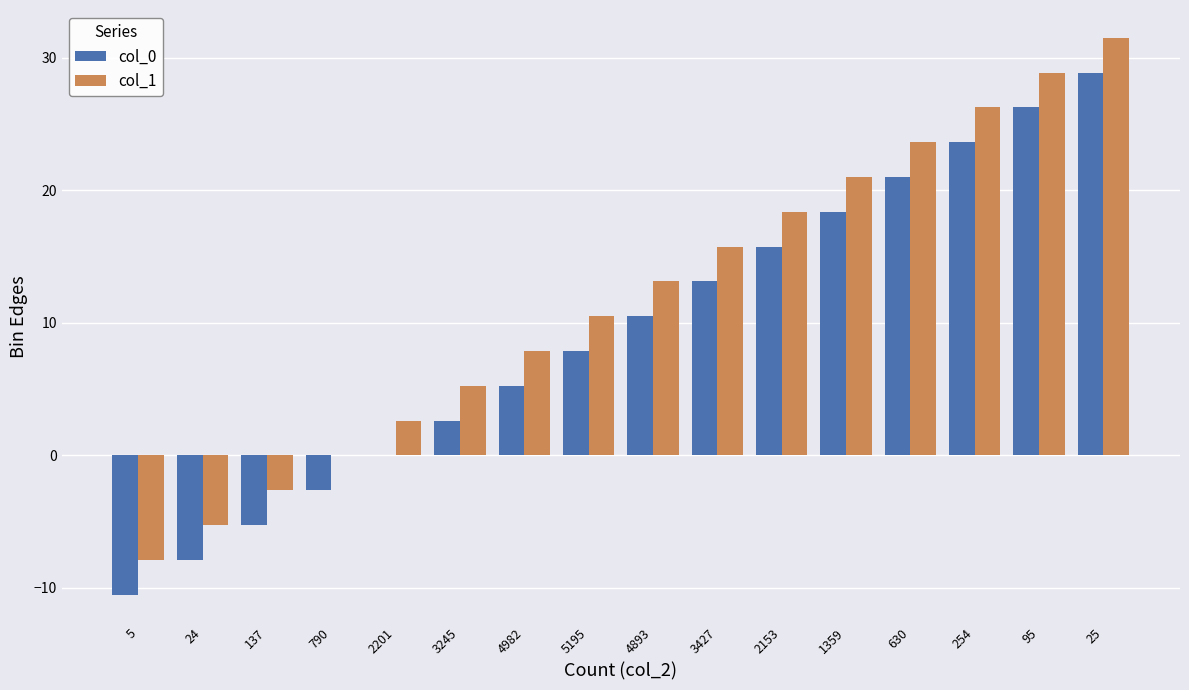

What is the maximum value shown in the chart?

31.5